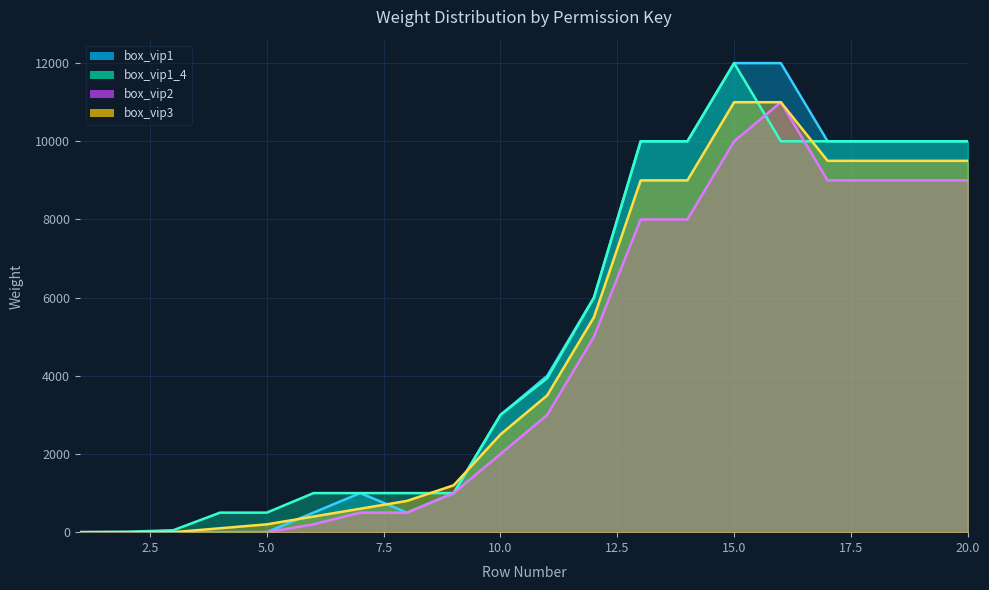

The value of box_vip1_4 at 11 is 2174. True or false?

False